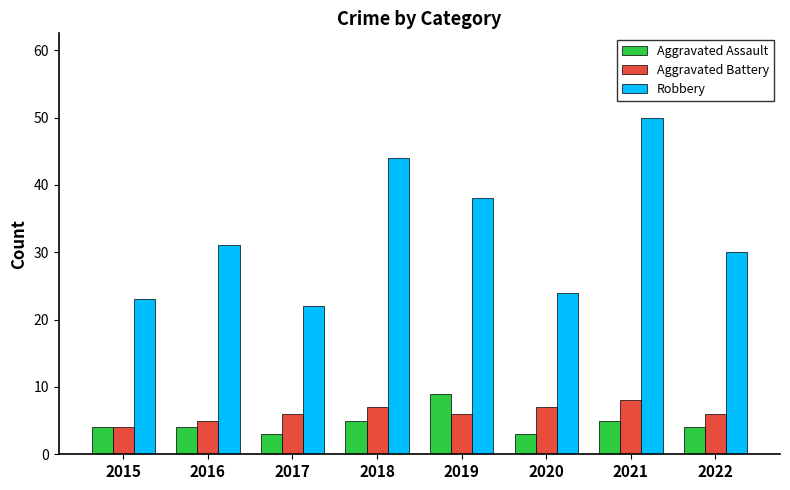

How many data points does each series have?

8